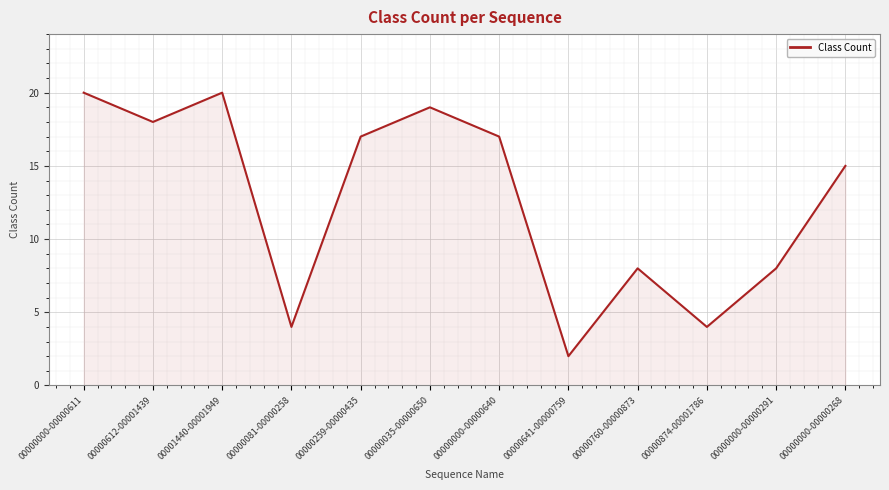

What is the smallest value displayed?

2